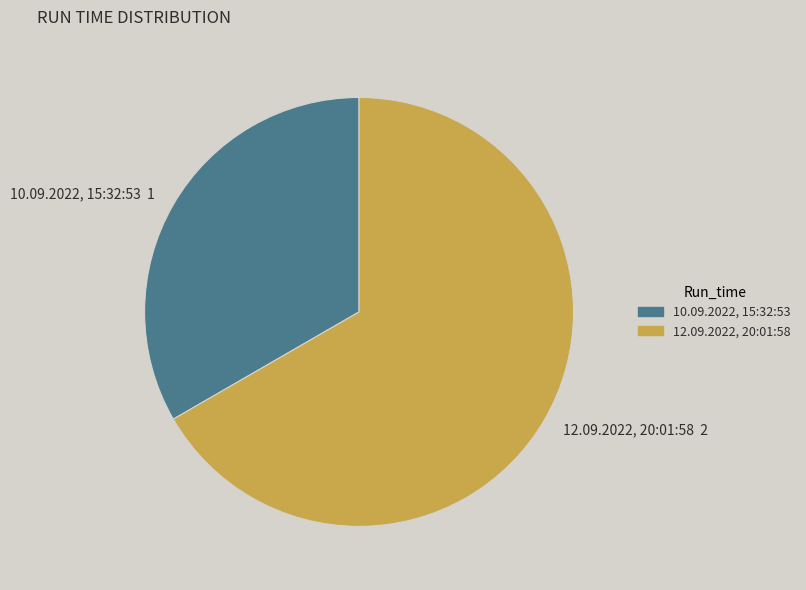

Is there a majority slice in this chart?

Yes